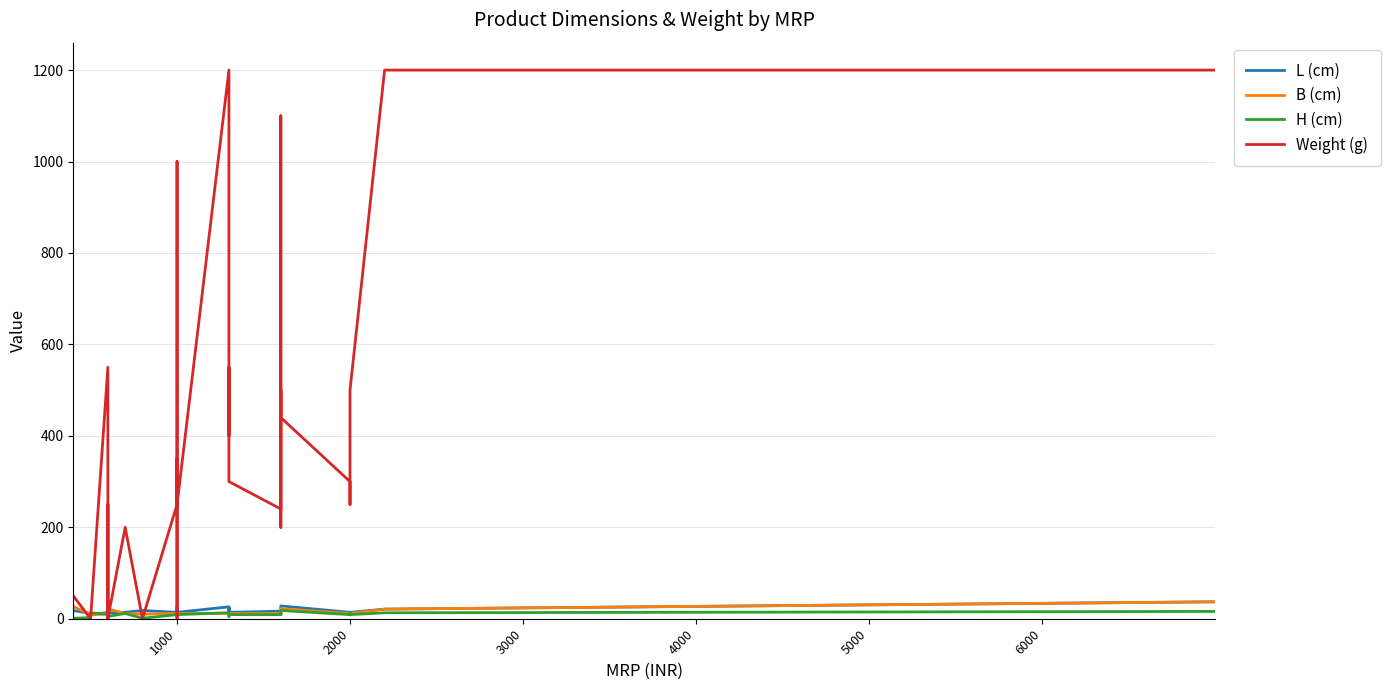

Which series has the largest range (max minus min)?

Weight (g)